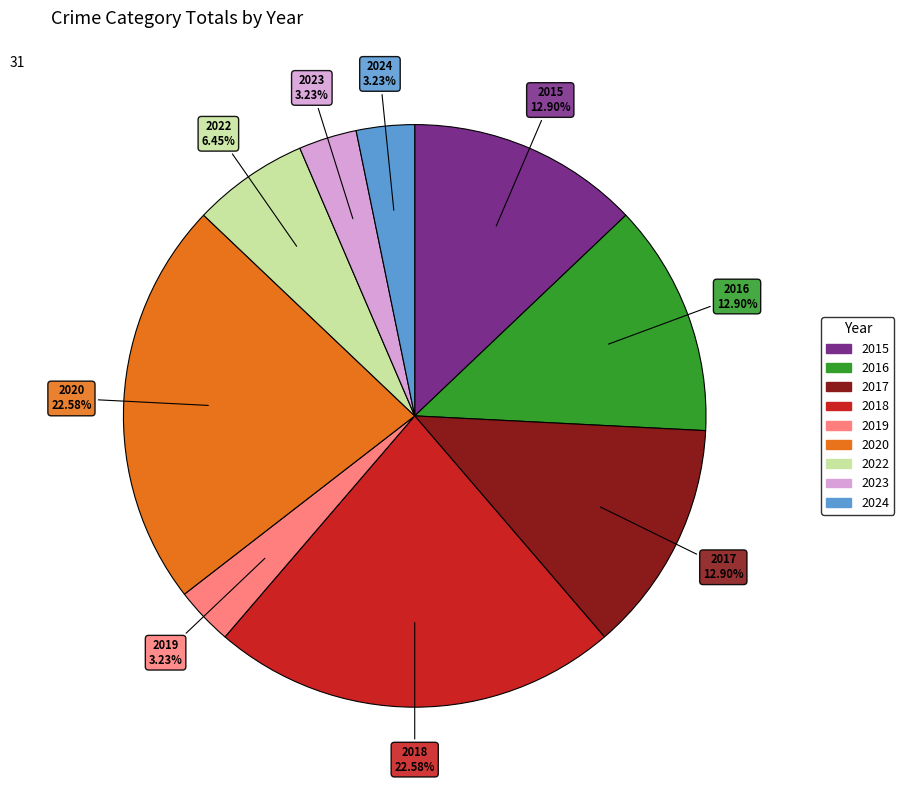

To the nearest percent, what is the difference between the 2015 and 2020 slice percentages?

10%